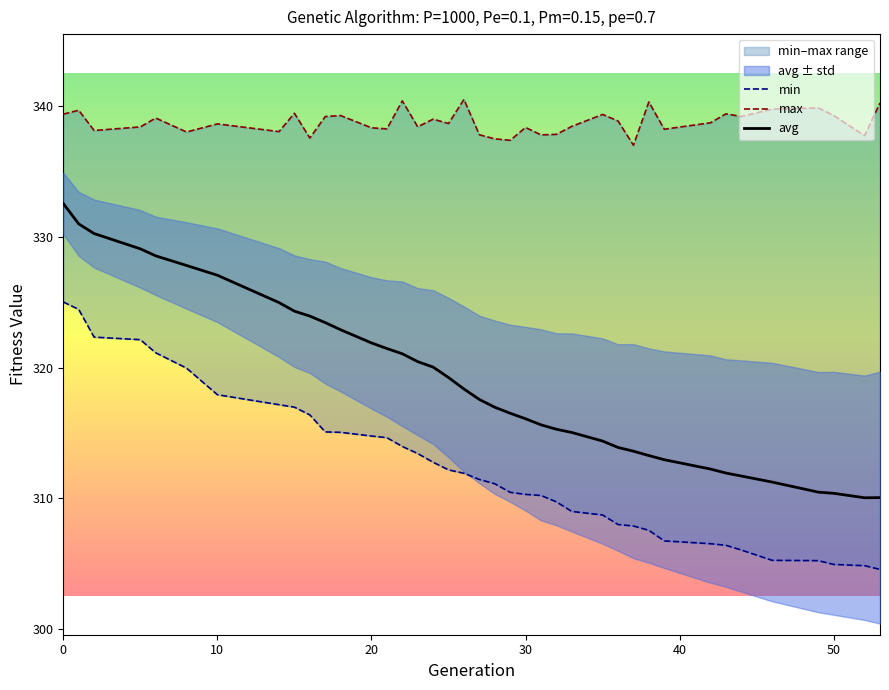

What is the highest value of the avg series?

332.6